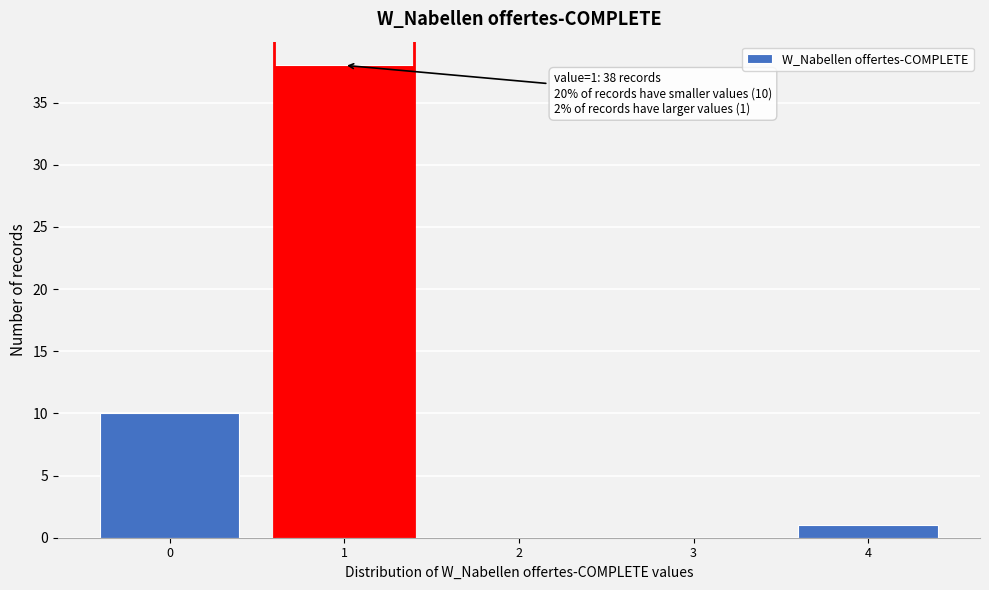

Reading right to left, transcribe all the data shown in this chart.

4=1	3=0	2=0	1=38	0=10